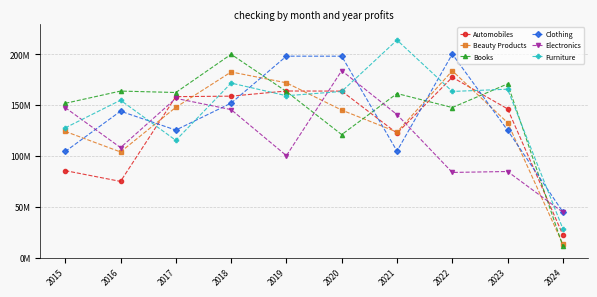

True or false: Clothing and Books intersect in this chart.

True